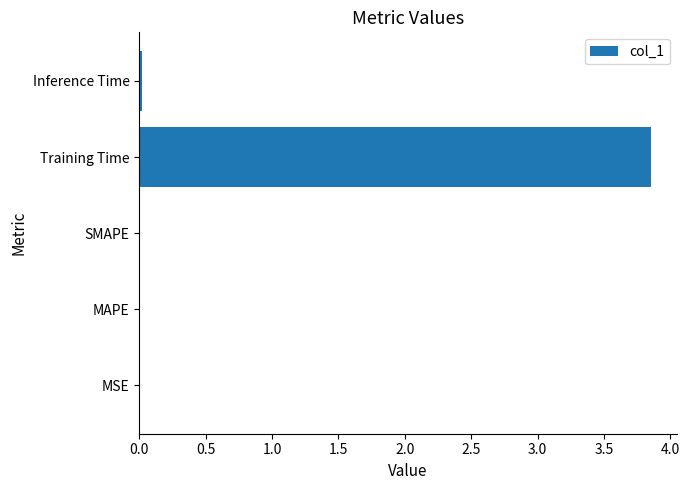

True or false: the data shows 0.0 at MAPE.

True